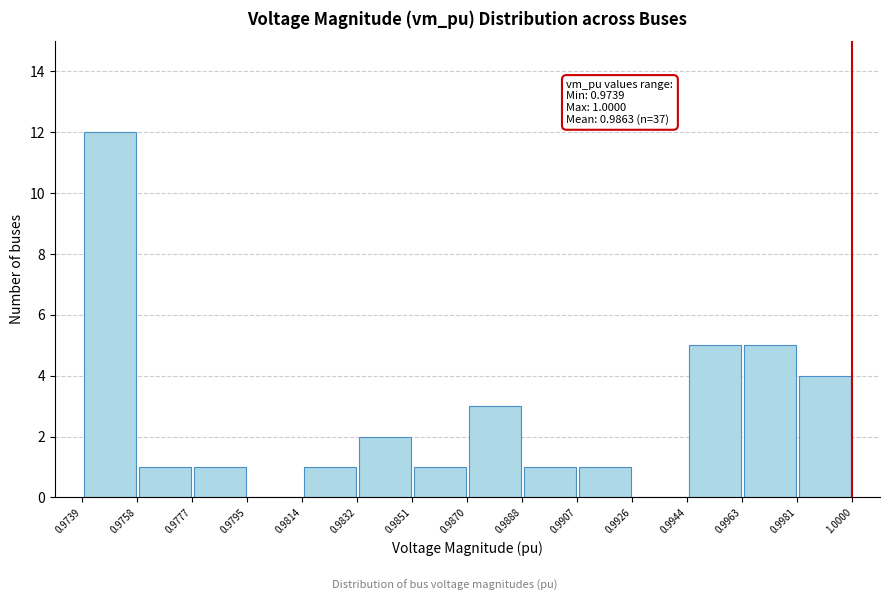

Over which range of the x-axis is the bar tallest?

0.9739 to 0.9758